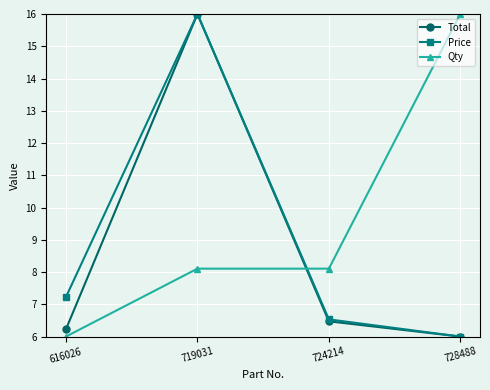

Where does the Qty series first go above 8?

719031